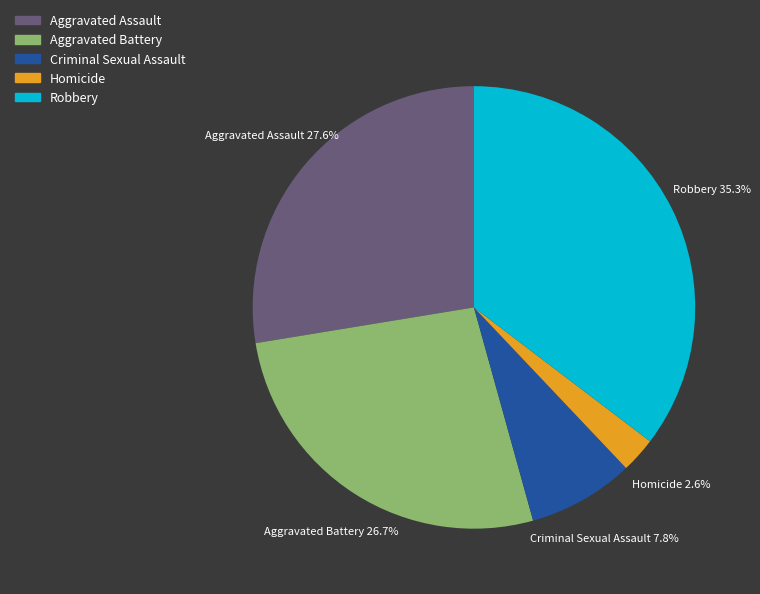

Approximately how many times larger is the value at Aggravated Assault compared to Aggravated Battery?

1.0